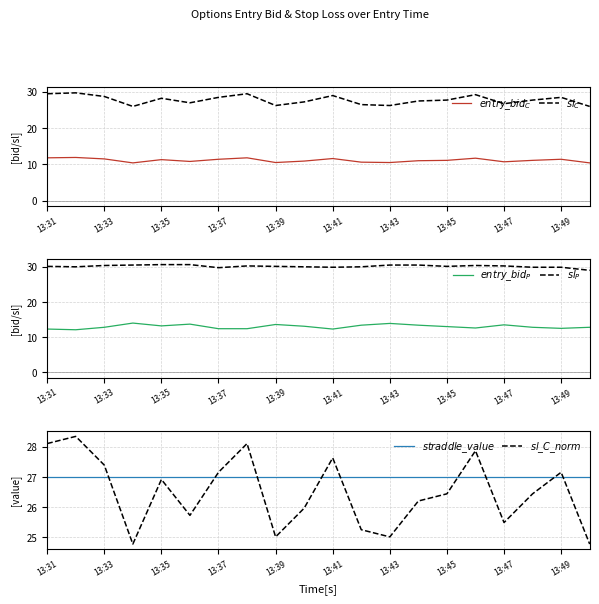

True or false: $sl\_C\_norm$ and $sl_P$ intersect in this chart.

False